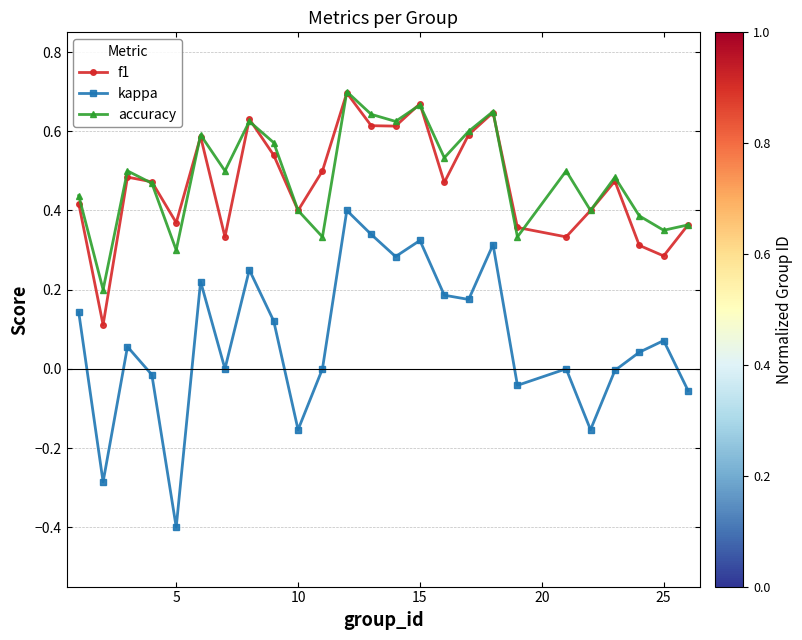

True or false: kappa and f1 intersect in this chart.

False